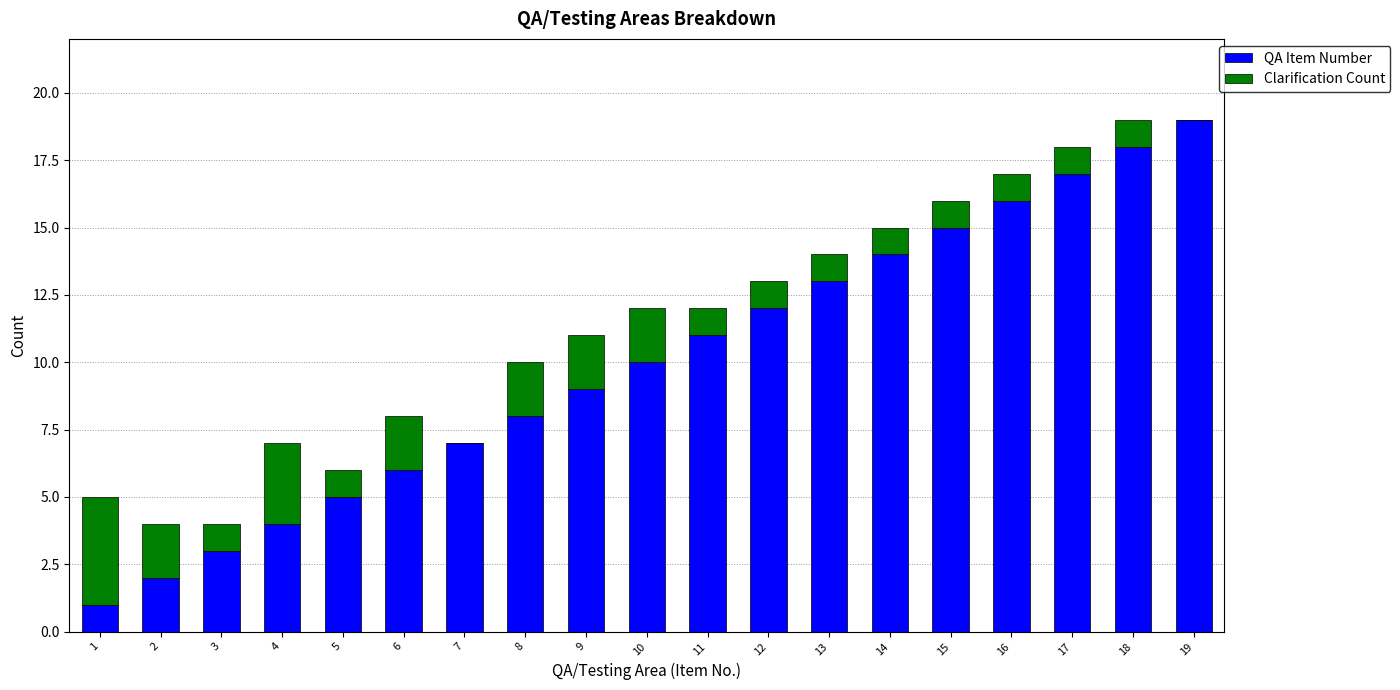

Is it true that QA Item Number equals 9 at 9?

True